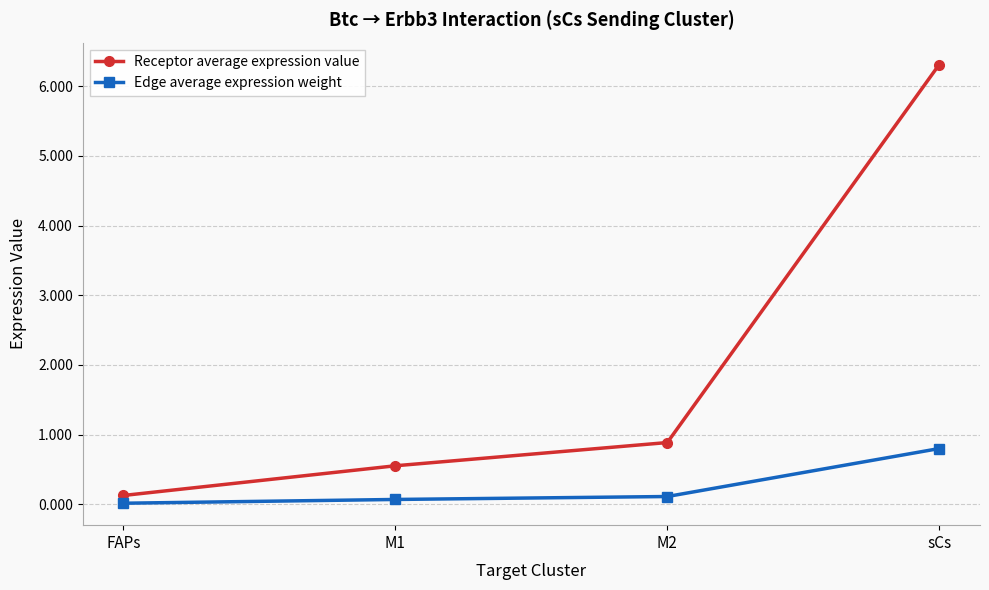

At which category does the chart reach its peak across all series?

sCs